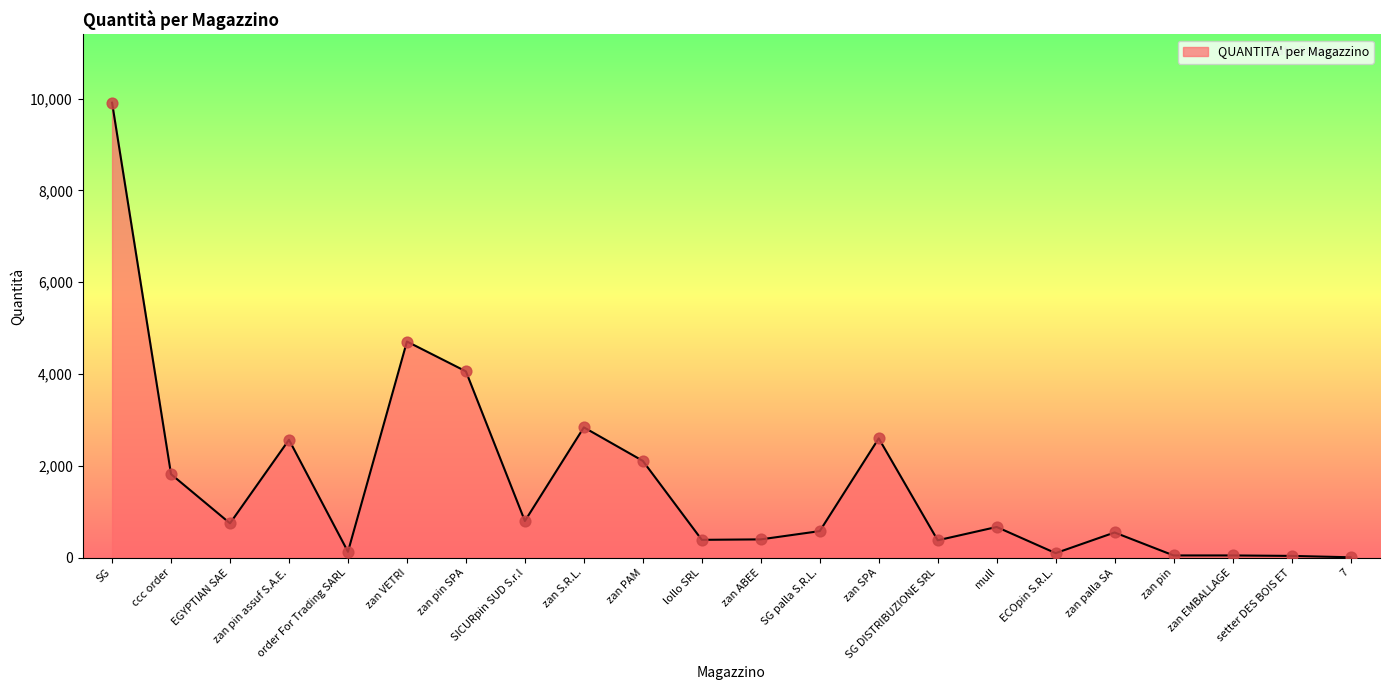

What is the change in value from zan SPA to zan pin?

-2550